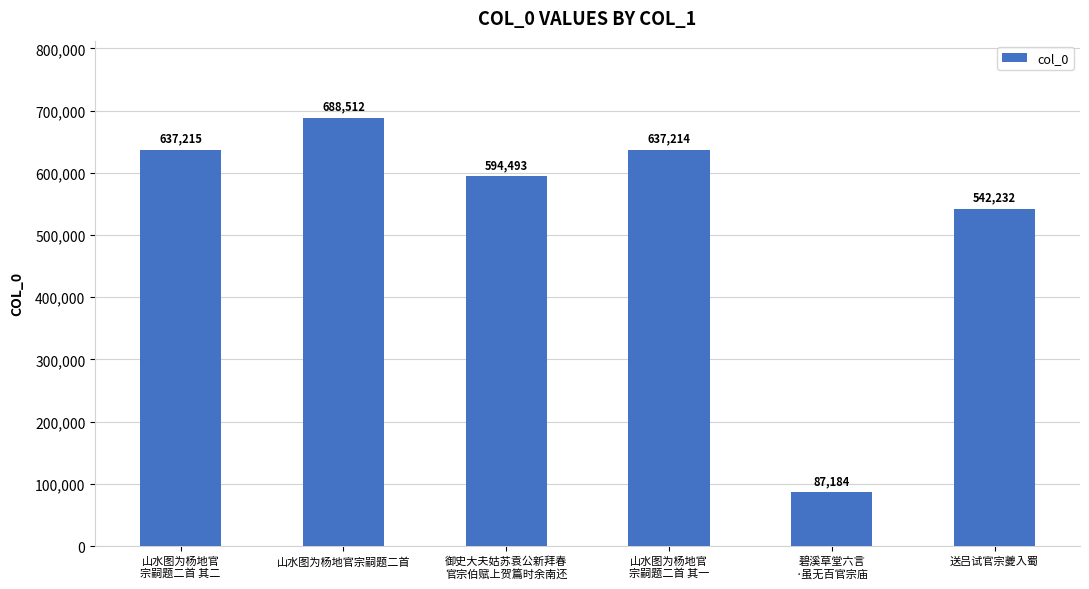

Which has a higher value, 山水图为杨地官
宗嗣题二首 其一 or 山水图为杨地官宗嗣题二首?

山水图为杨地官宗嗣题二首